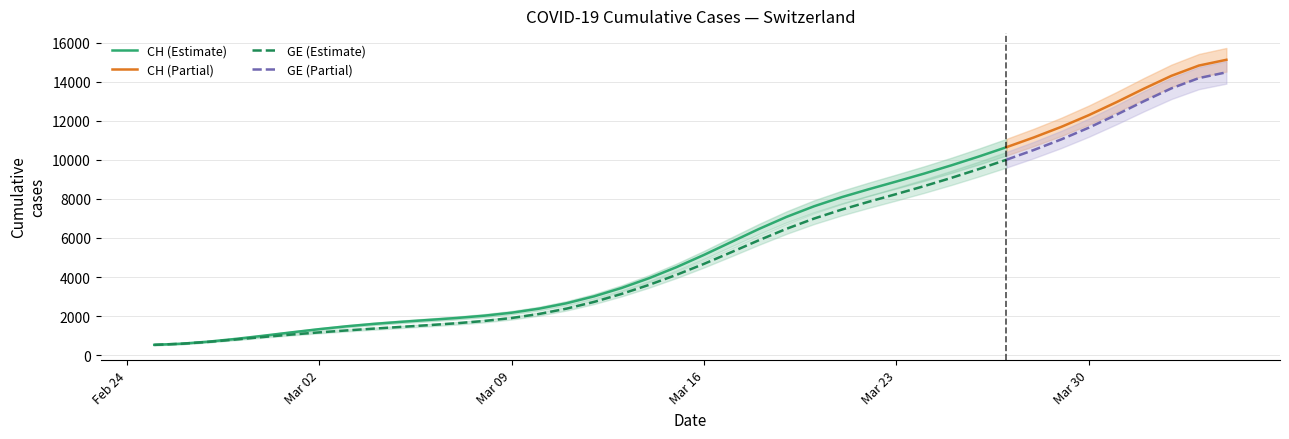

Between 6 and 14, which series saw the biggest shift?

CH